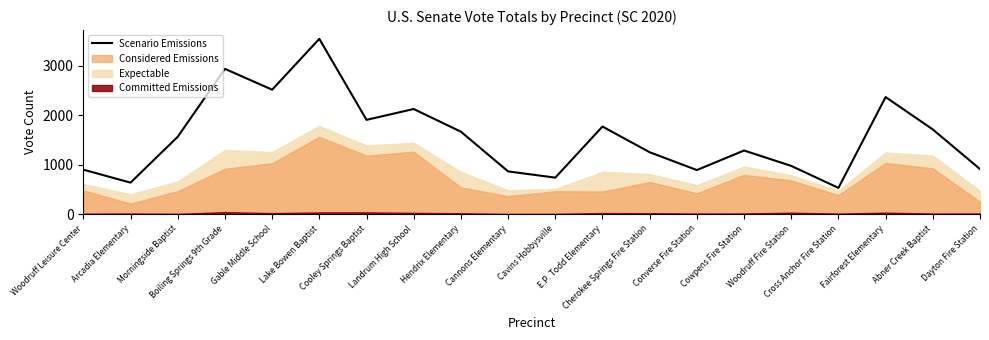

What is the lowest value of the Scenario Emissions series?

530